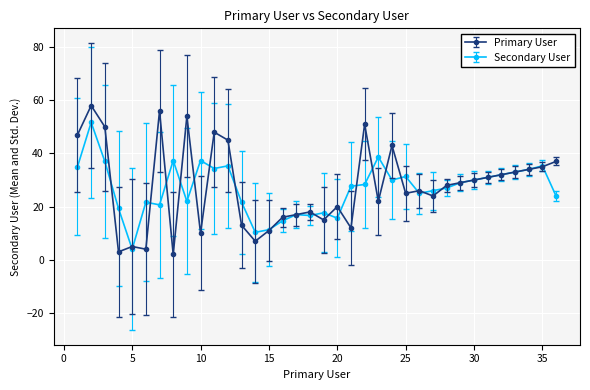

Which series has the largest range (max minus min)?

Primary User